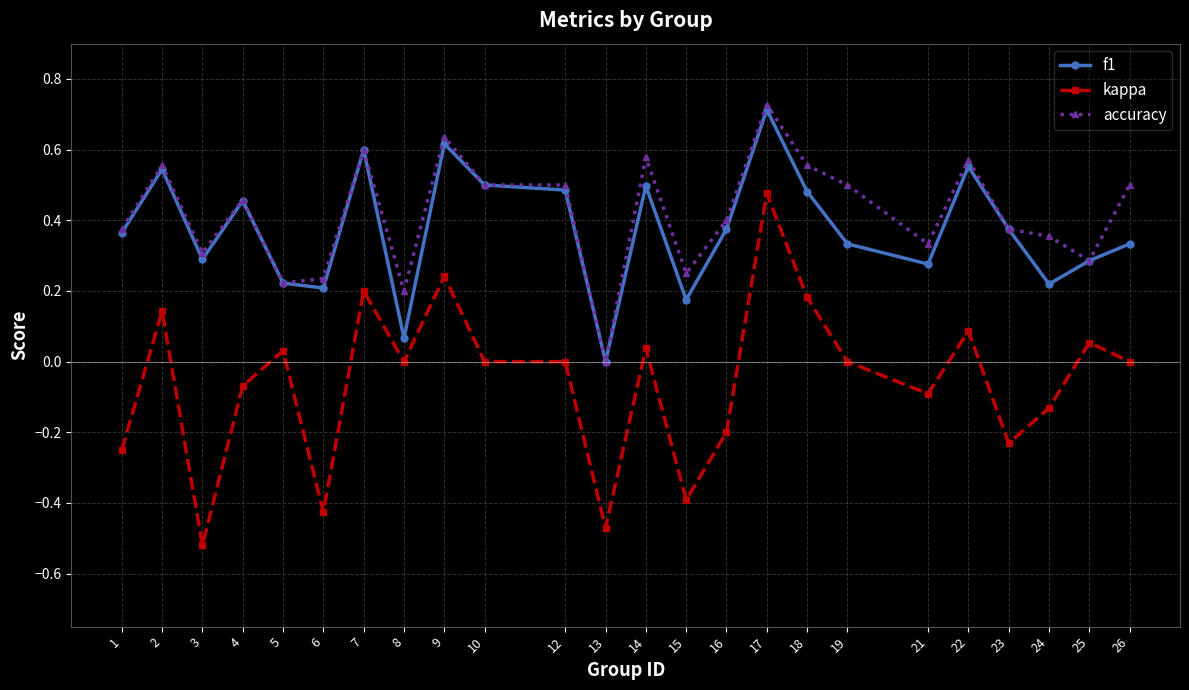

Between 12 and 23, which series saw the biggest shift?

kappa